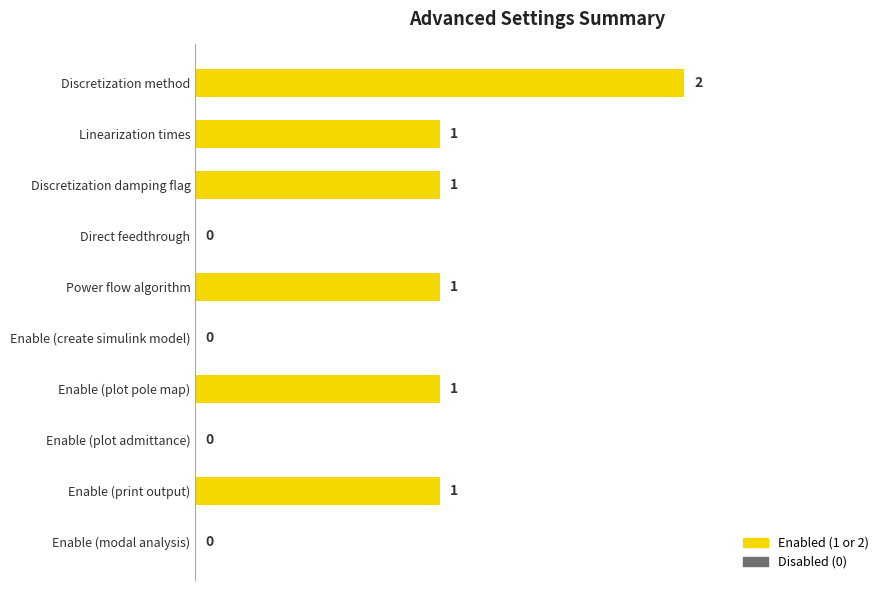

At which category does the chart reach its peak across all series?

Discretization method